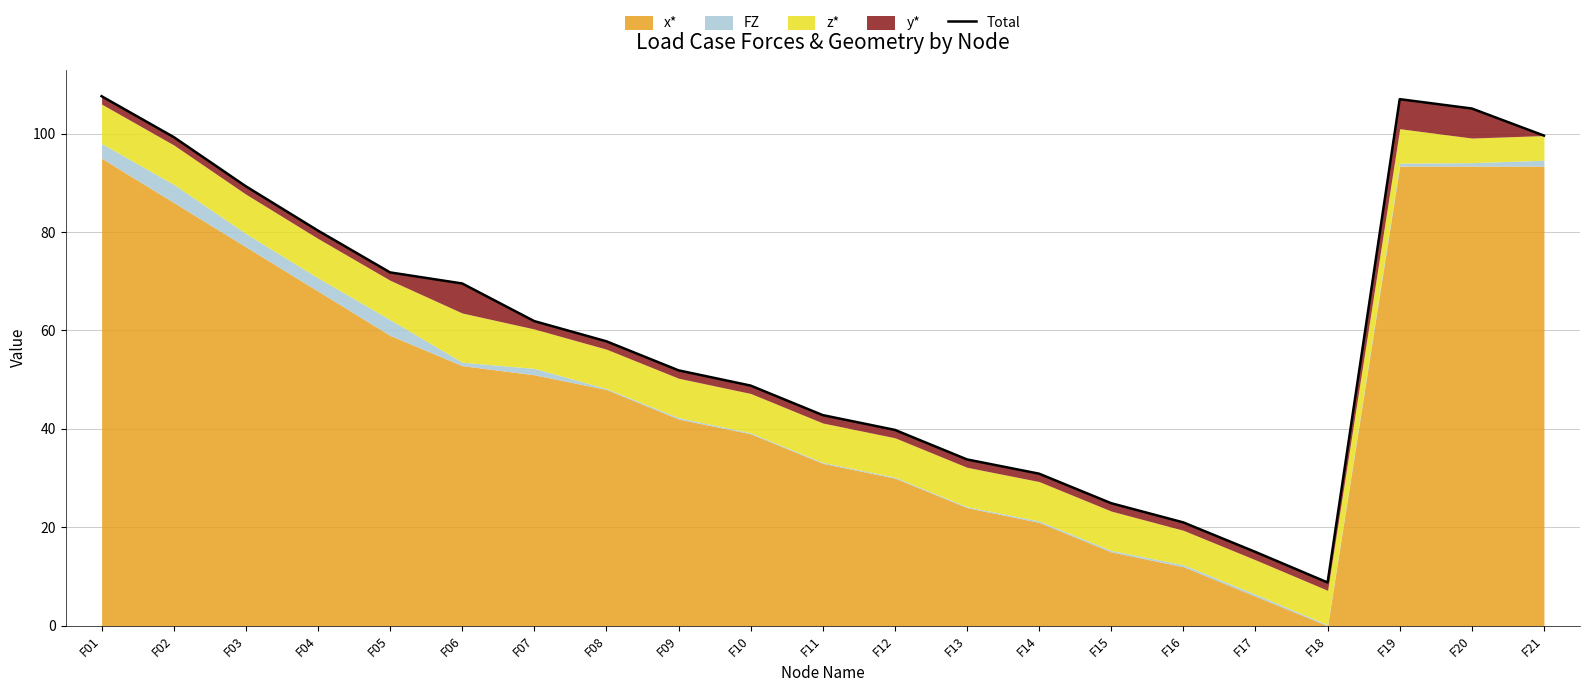

Where is the first local minimum?

F18